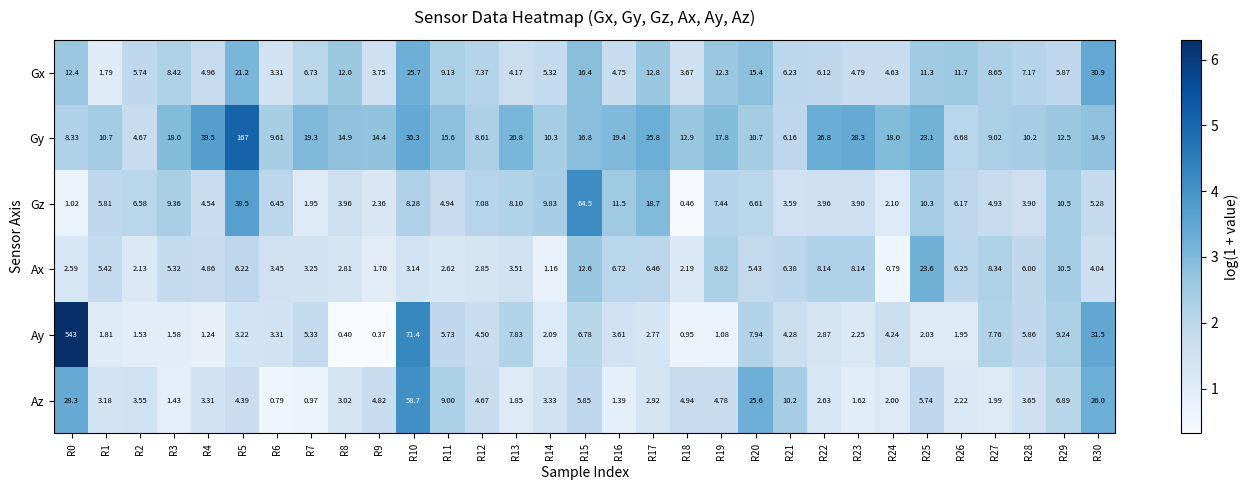

Which series has the largest total across all categories?

Ay